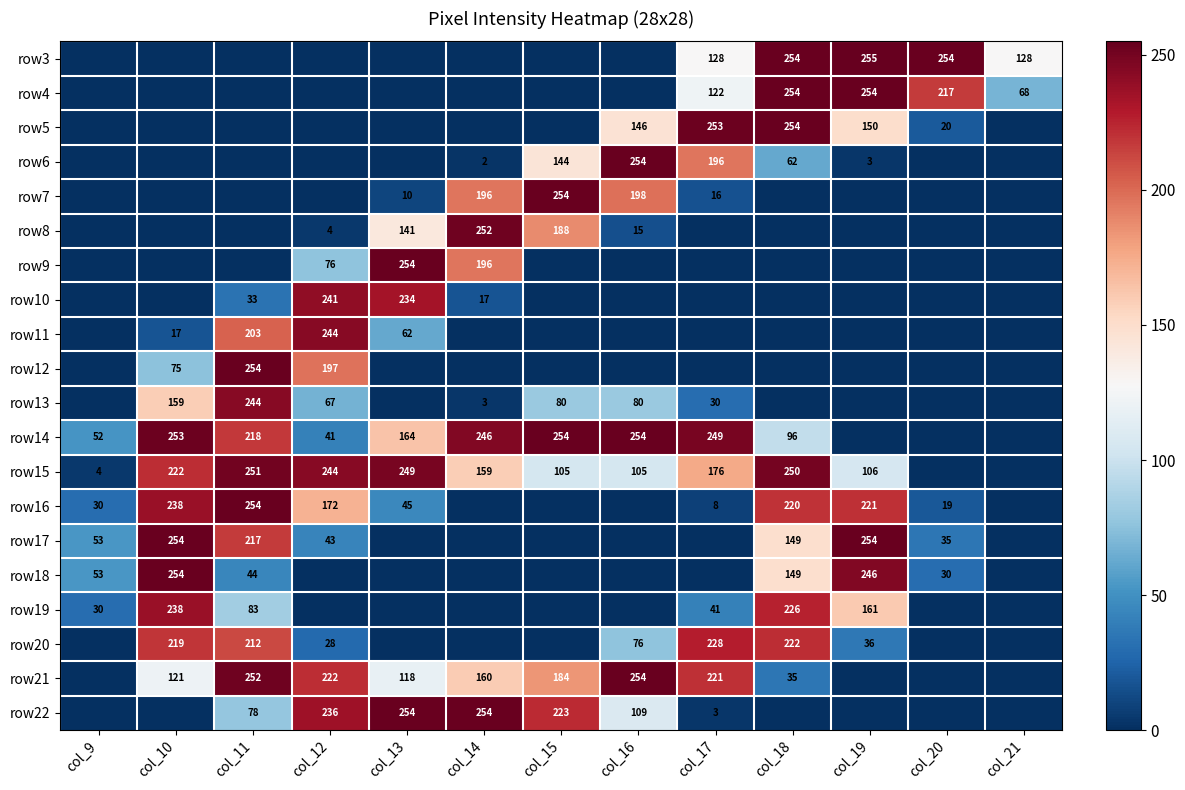

What is the difference between the row13 values at col_11 and col_10?

85